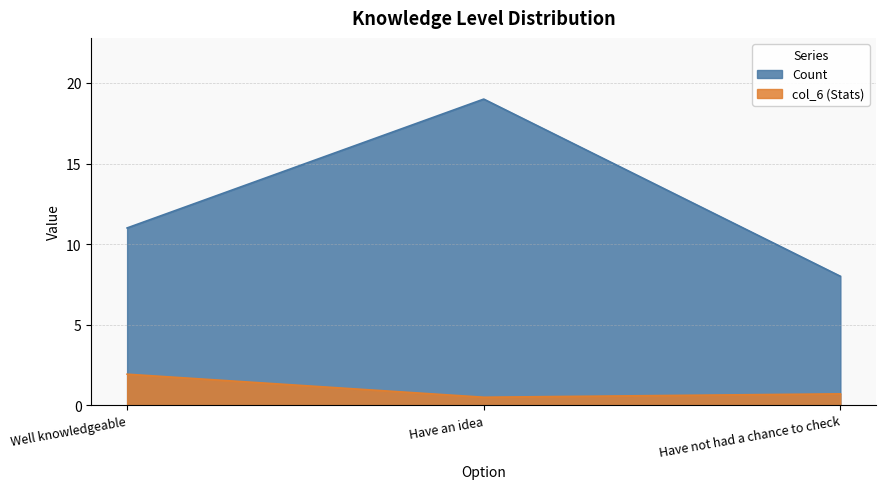

What is the label of the 2nd point from the left?

Have an idea